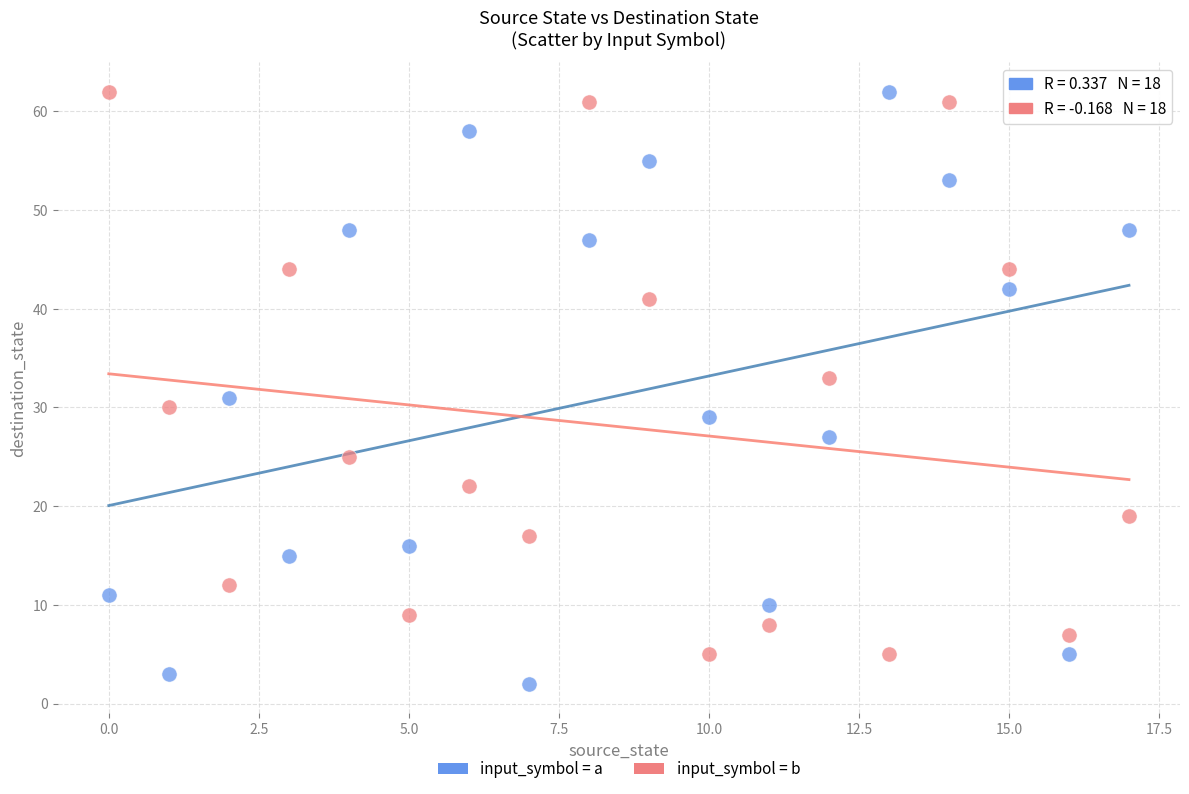

Which series contains the lowest Y value?

input_symbol = a